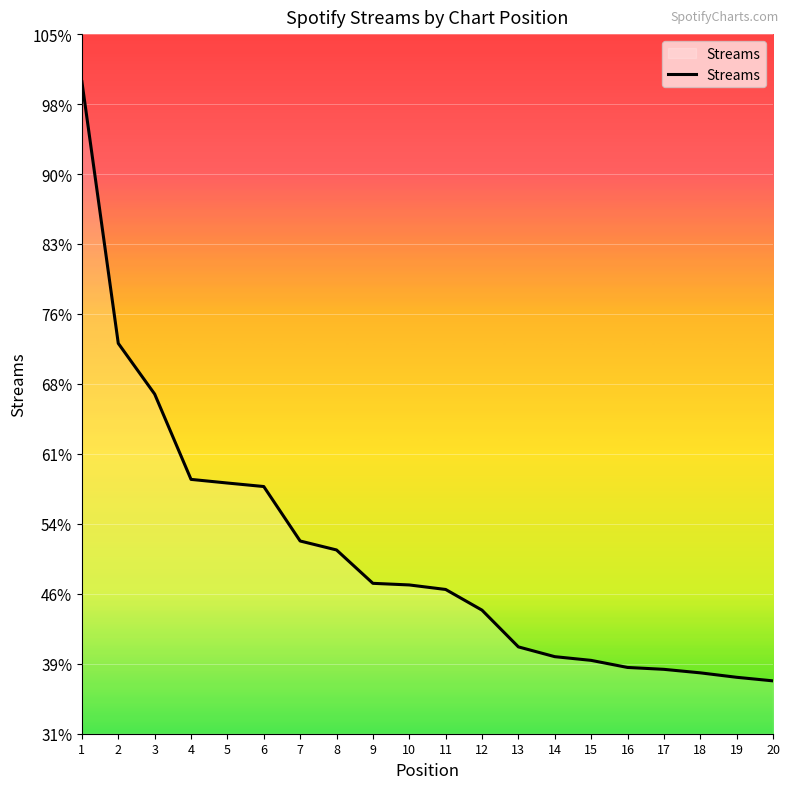

List the labels in order of value, smallest first.

20, 19, 18, 17, 16, 15, 14, 13, 12, 11, 10, 9, 8, 7, 6, 5, 4, 3, 2, 1